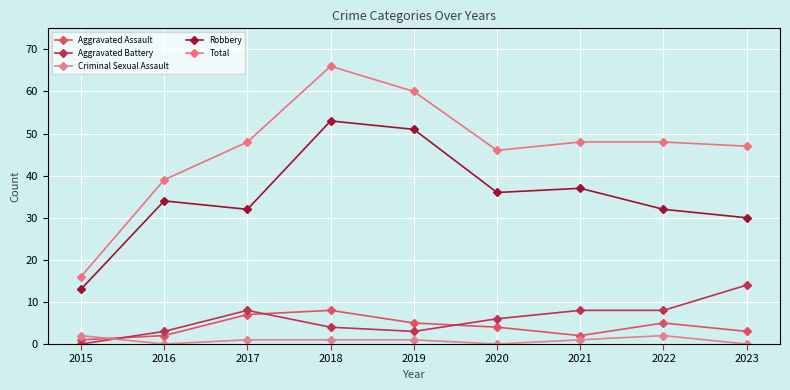

True or false: Criminal Sexual Assault has more than 0 points higher than both neighbors.

True